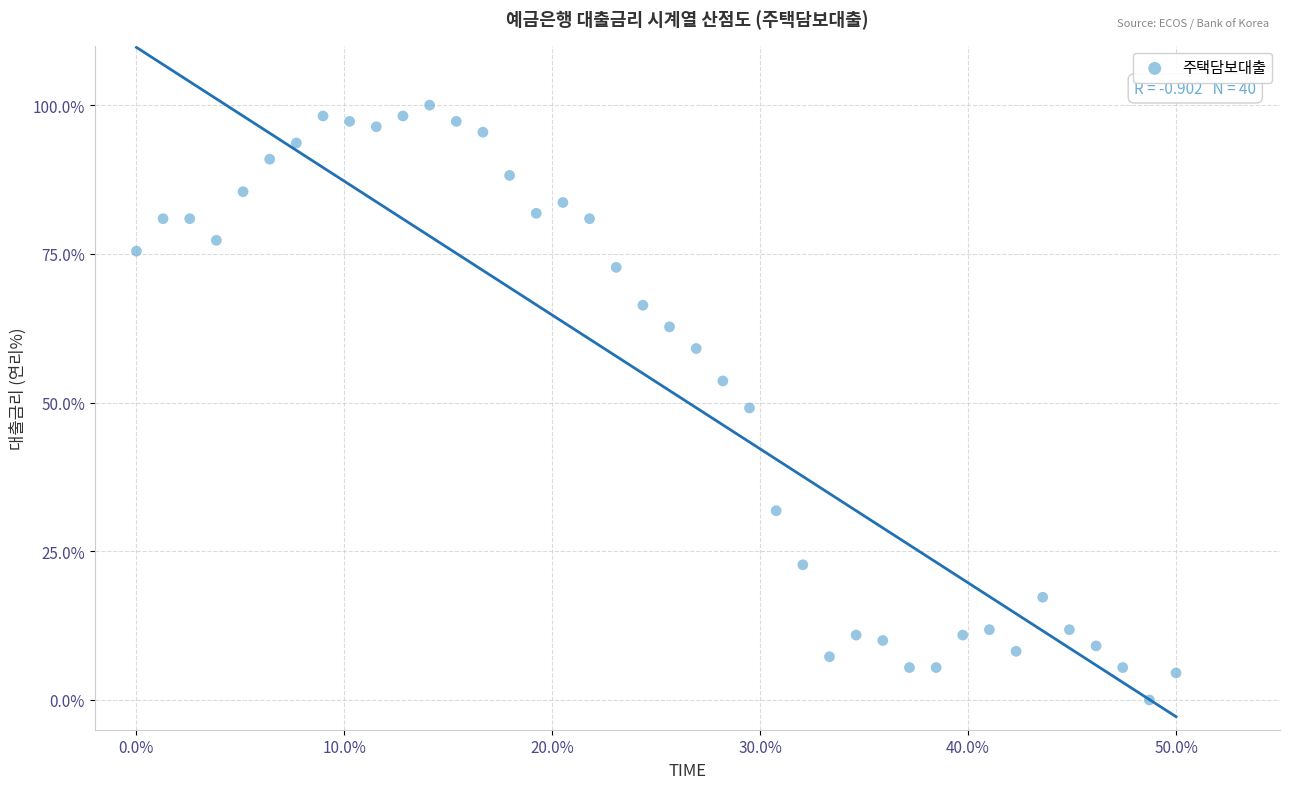

What is the range of X values (max minus min)?

50.0